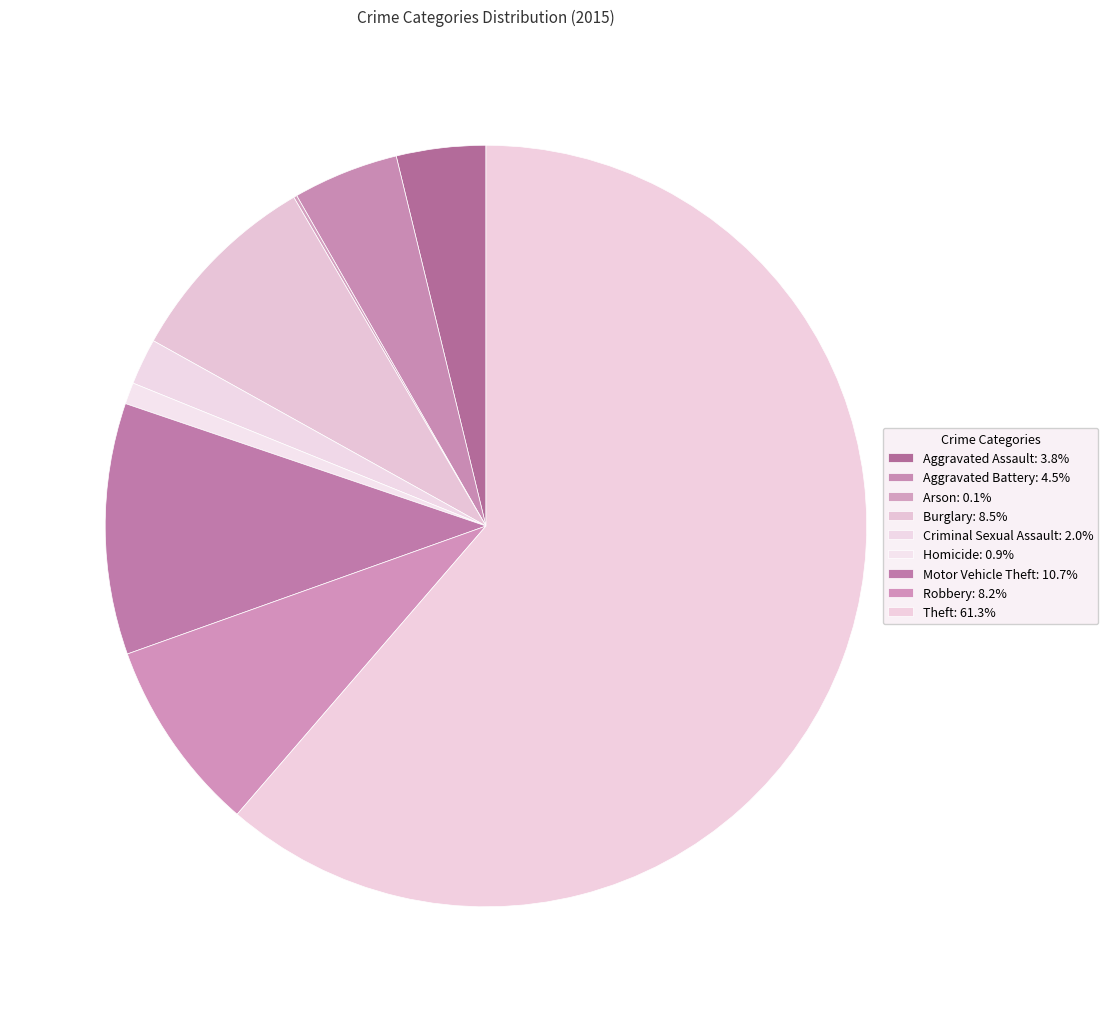

What percentage is the Homicide slice, to the nearest percent?

1%